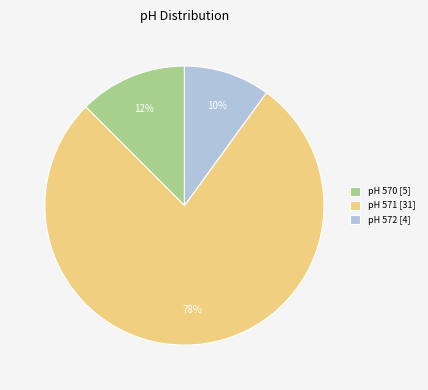

Approximately how many times larger is the value at pH 572 [4] compared to pH 570 [5]?

0.8